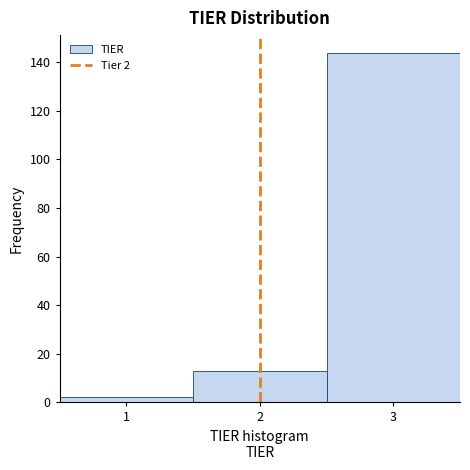

Which range on the x-axis has the tallest bar?

2.5 to 3.5